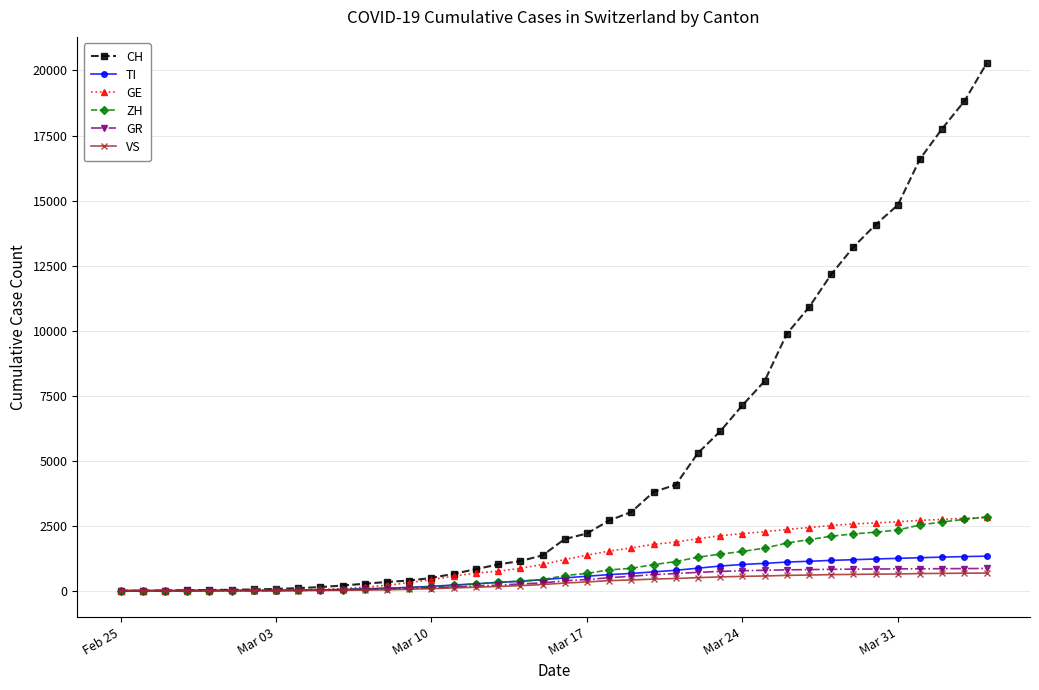

Does the chart have visible grid lines?

Yes